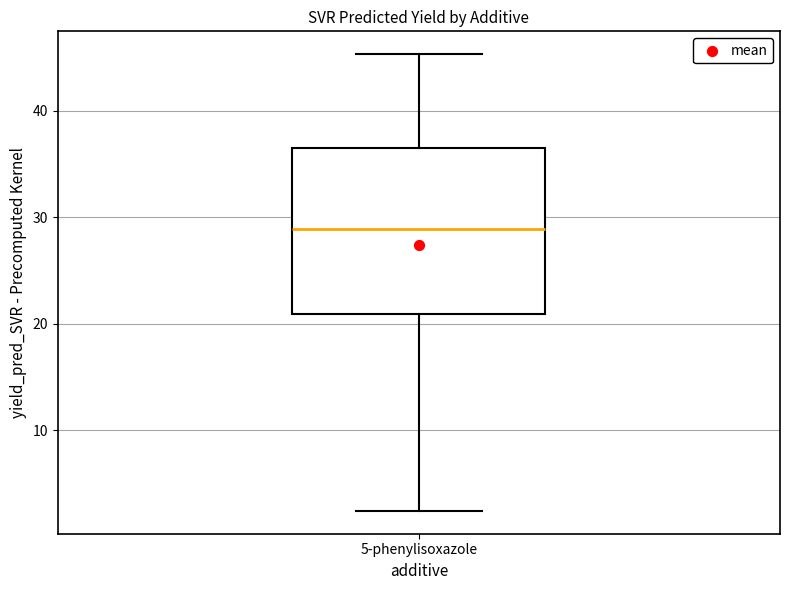

Where does the upper whisker of the box for 5-phenylisoxazole end on the y-axis? The values are not printed on the chart, so give them approximately, as read against the axis.

45